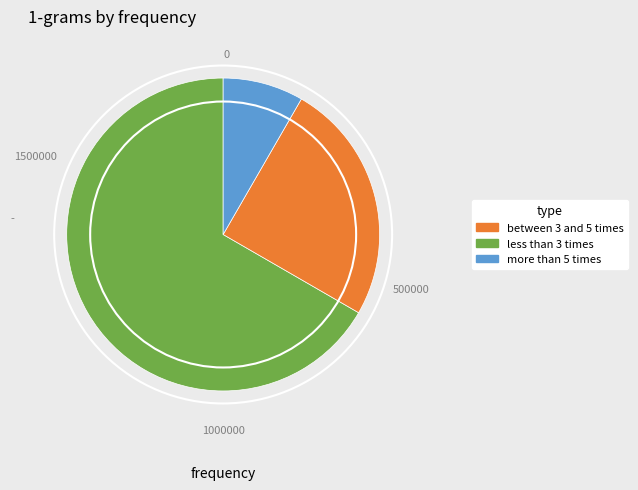

How many slices are in this pie chart?

3